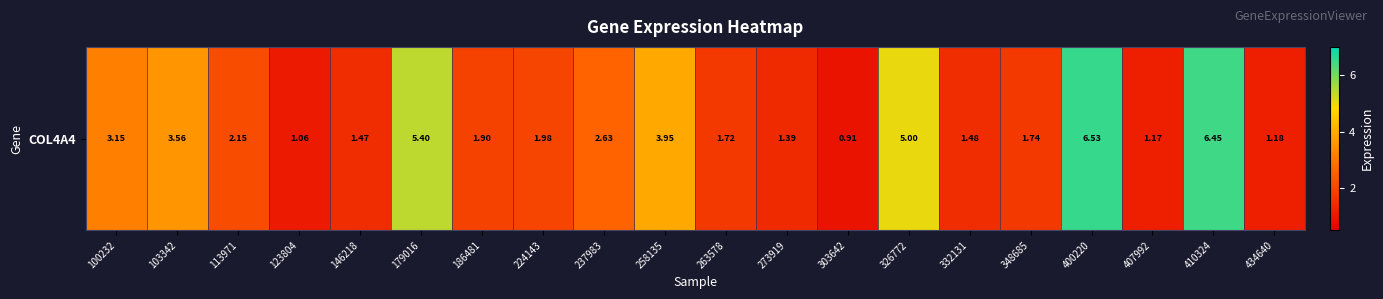

What is the maximum value shown in the chart?

6.5